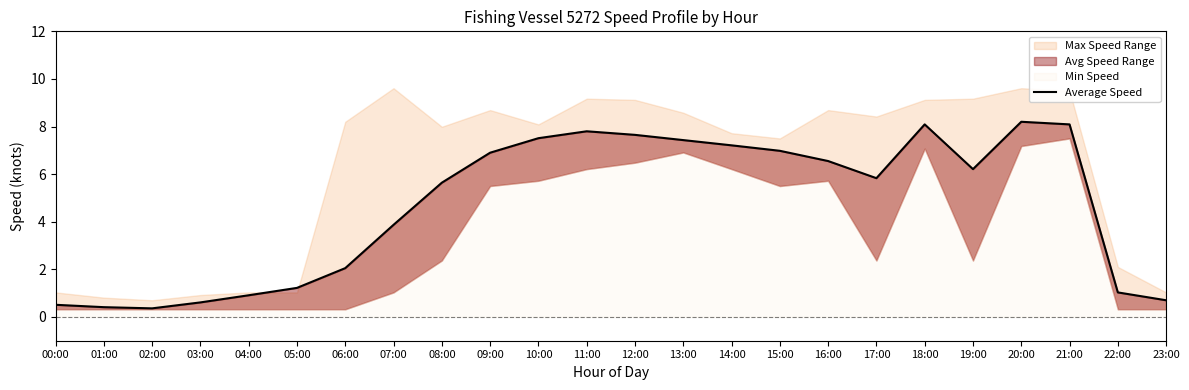

How many data points are above 6?

12